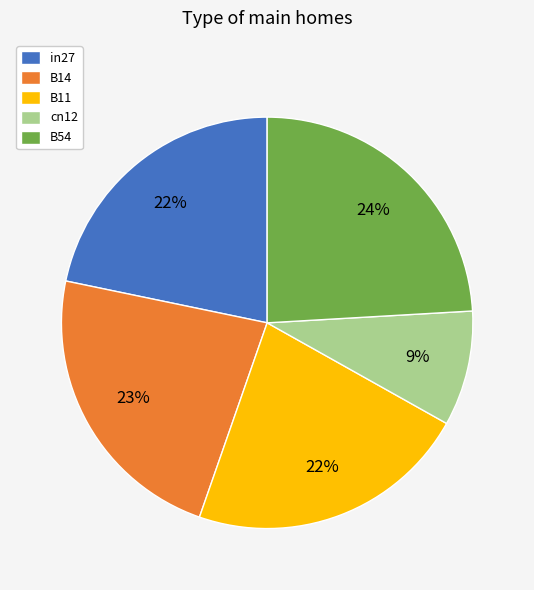

How many slices are in this pie chart?

5